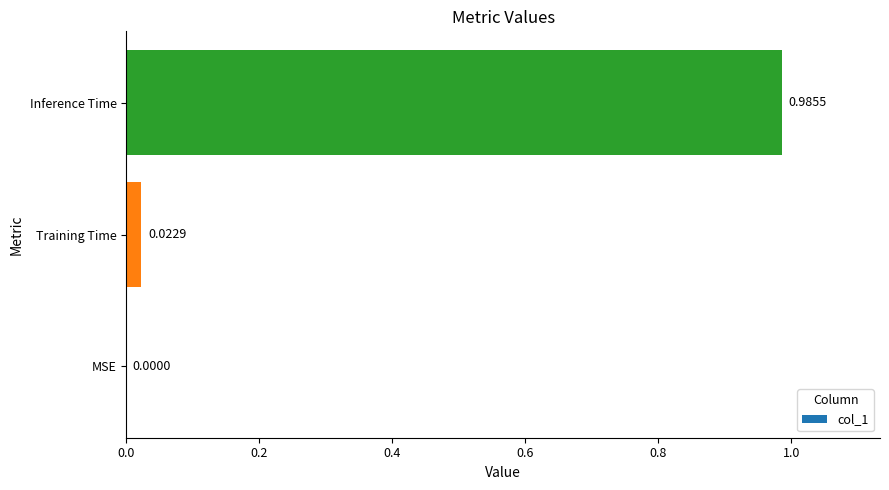

How many distinct data groups are displayed?

1